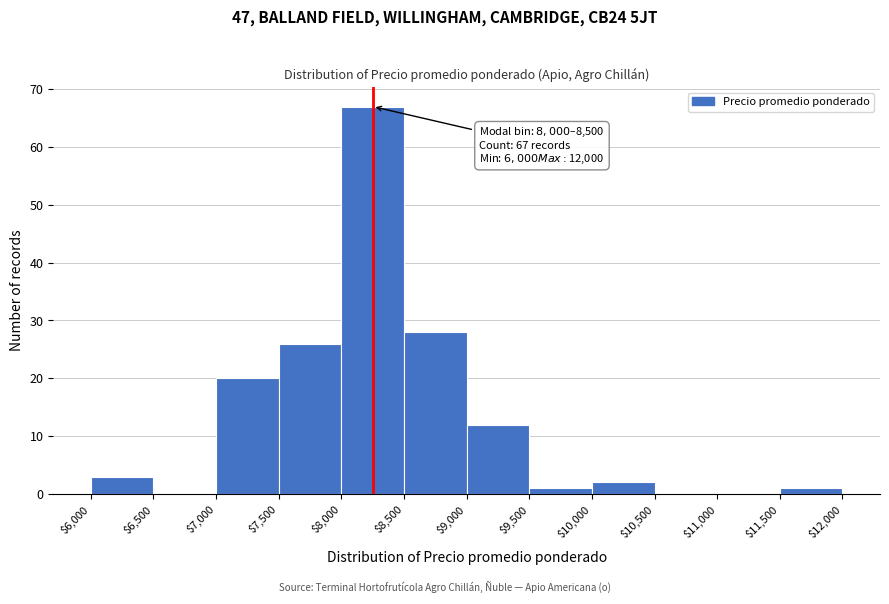

Over which range of the x-axis is the bar tallest?

$8,000 to $8,500